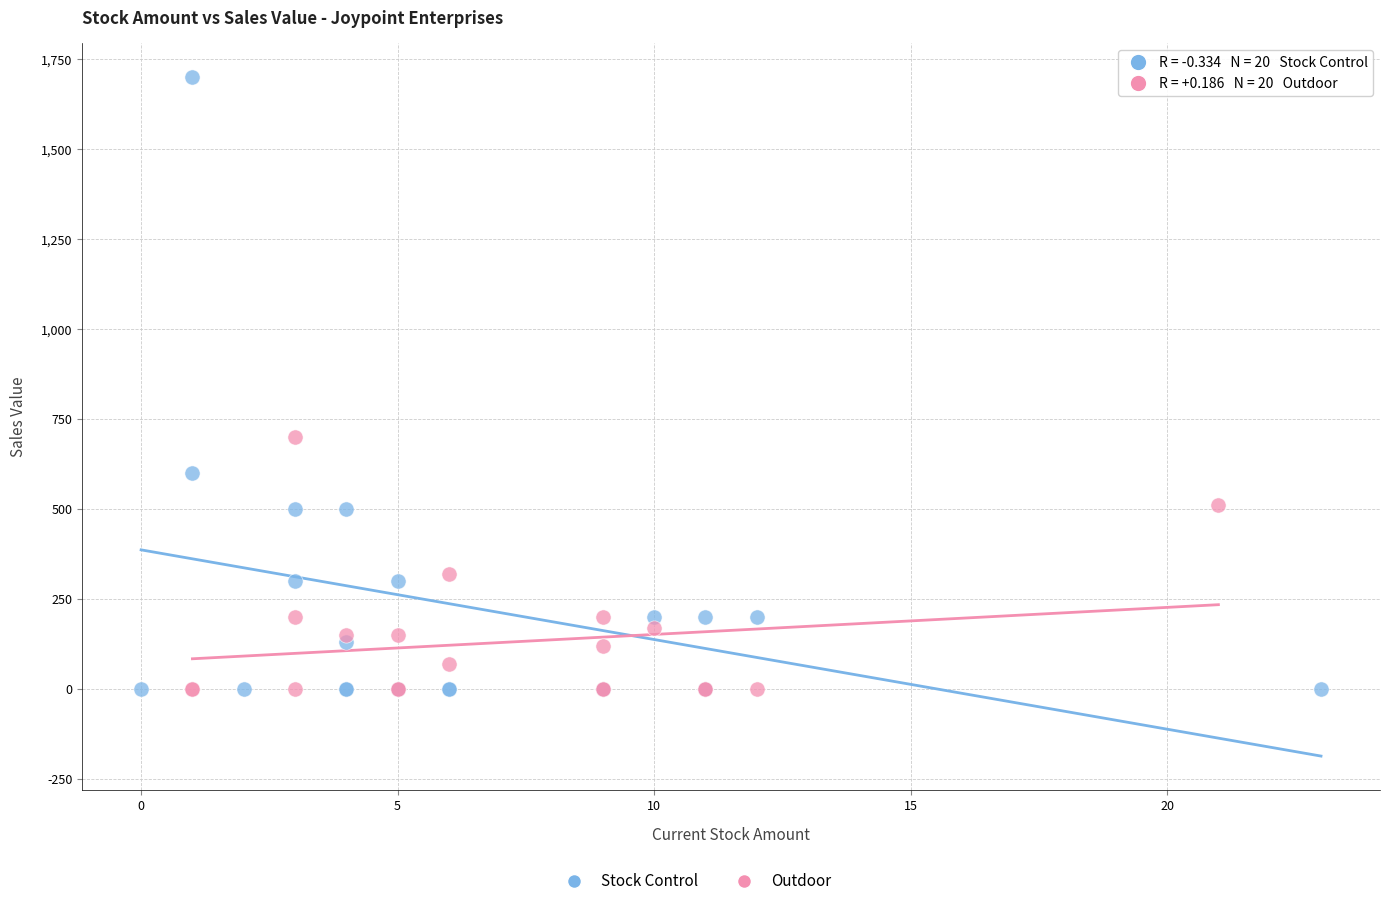

Which series contains the highest Y value?

Stock Control